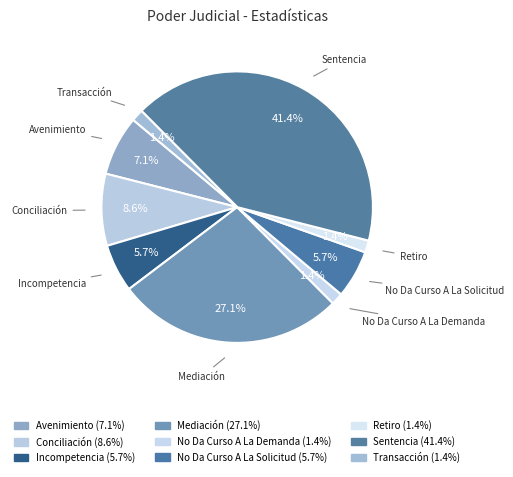

How many segments does this pie chart have?

9